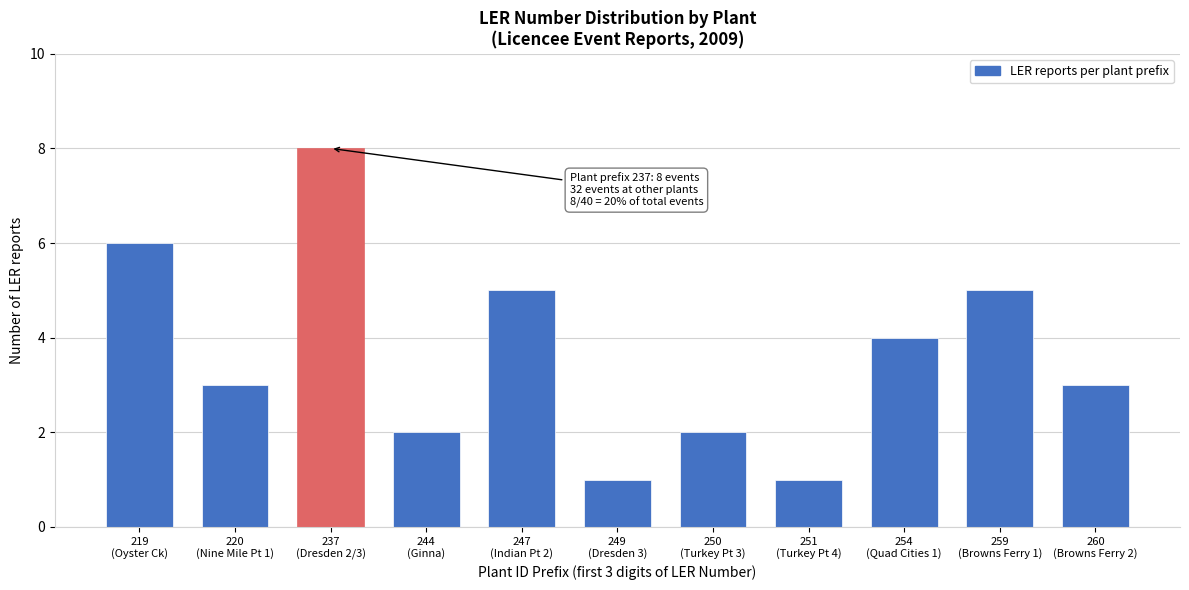

Reading left to right, what are all the values shown in this chart?

6	3	8	2	5	1	2	1	4	5	3